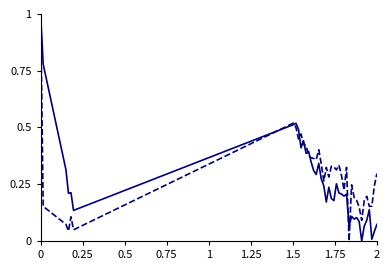

How many lines are shown in the chart?

2